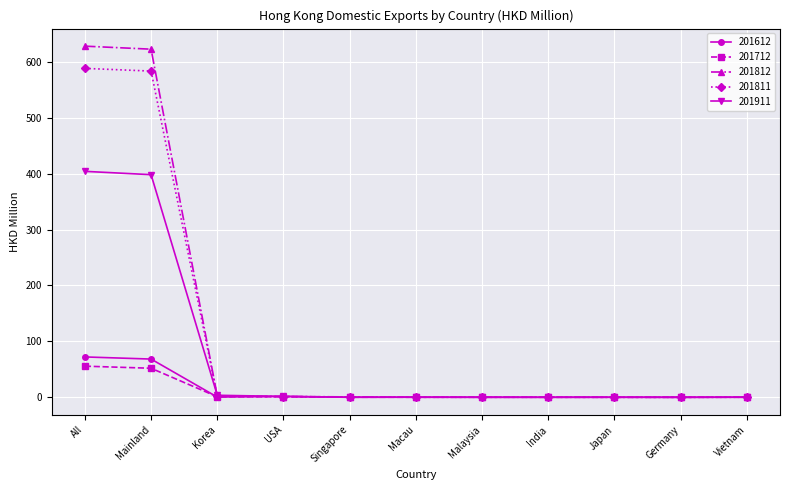

Is the value of 201612 at All greater than the value of 201911 at India?

Yes